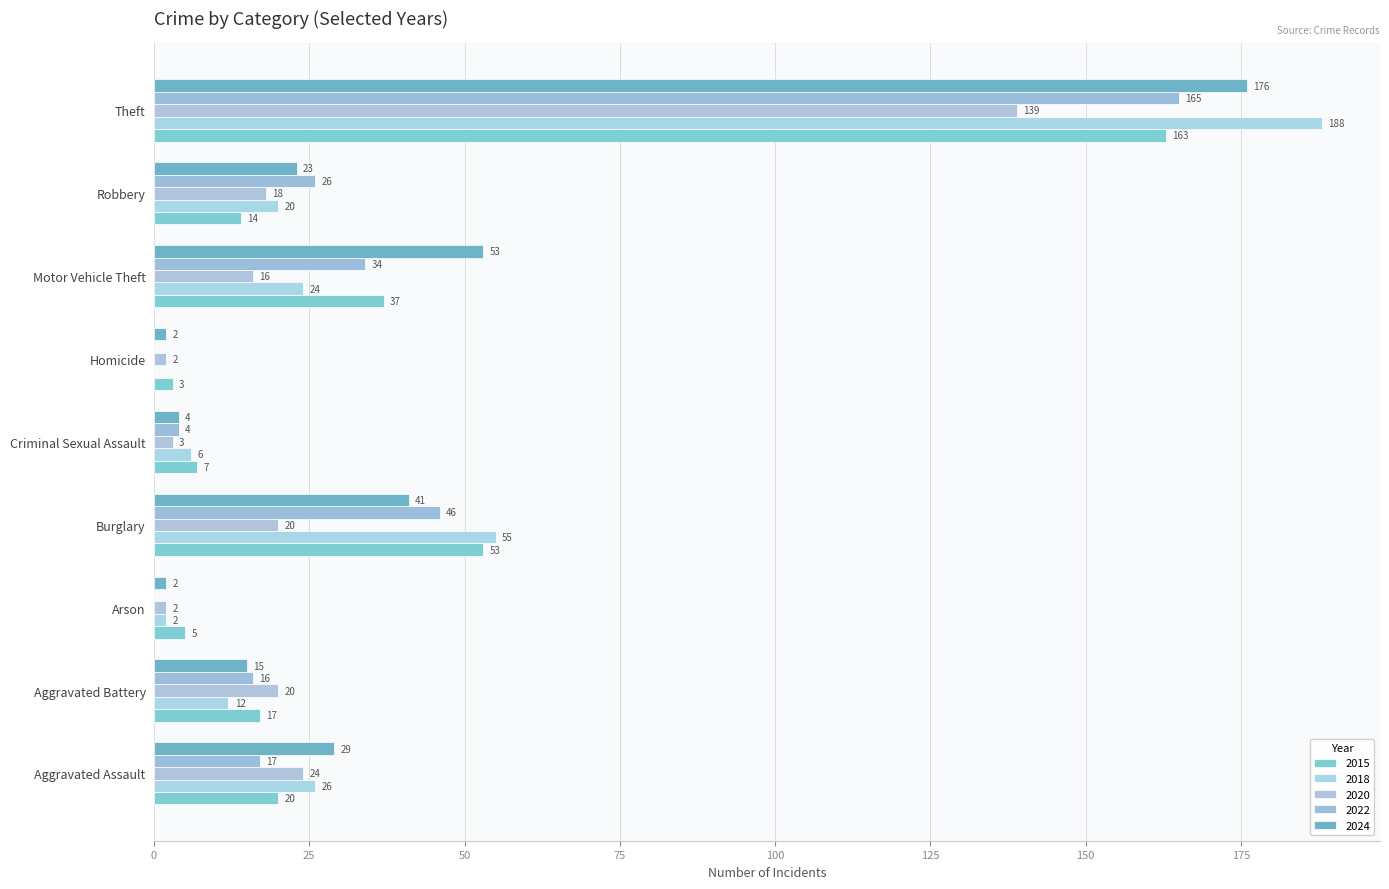

At which label does 2018 first exceed 20?

Aggravated Assault